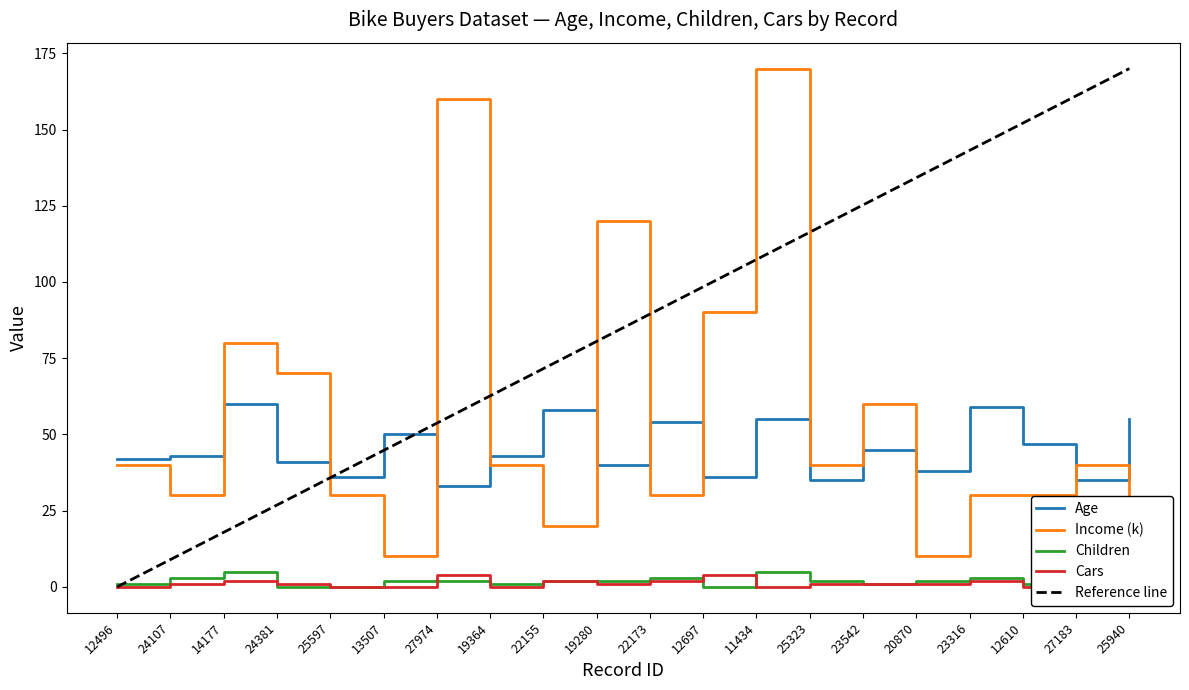

True or false: Cars and Age cross at least once.

False